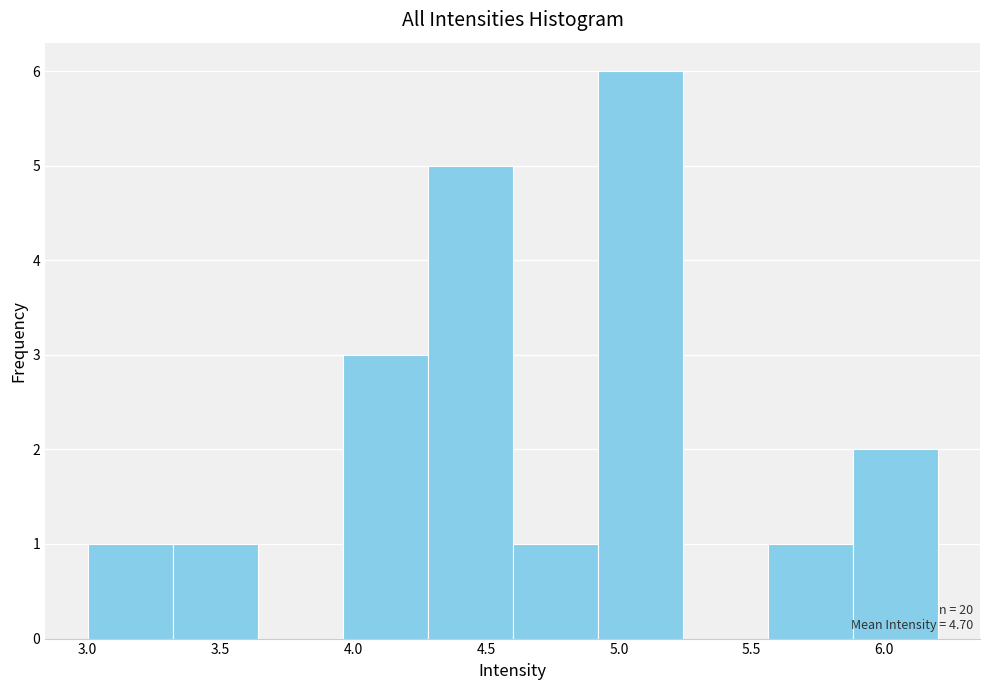

Which range on the x-axis has the tallest bar?

4.92 to 5.24